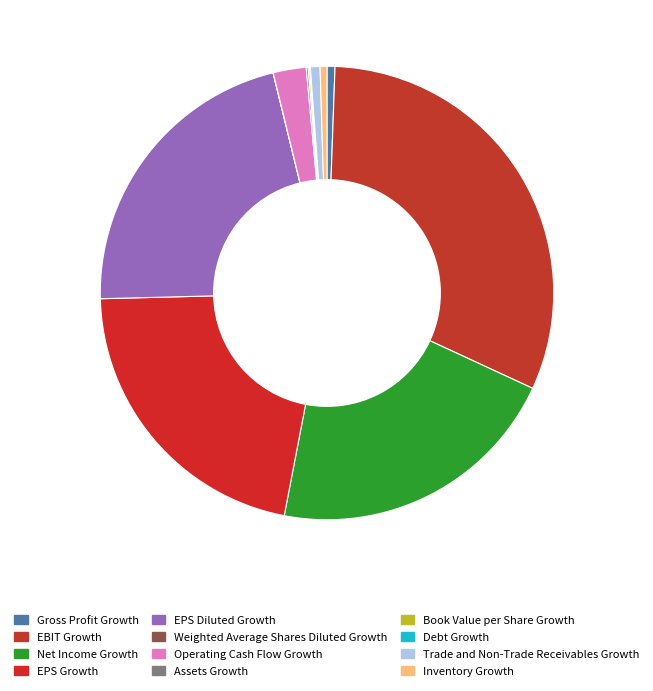

What percentage is the EPS Diluted Growth slice, to the nearest percent?

22%